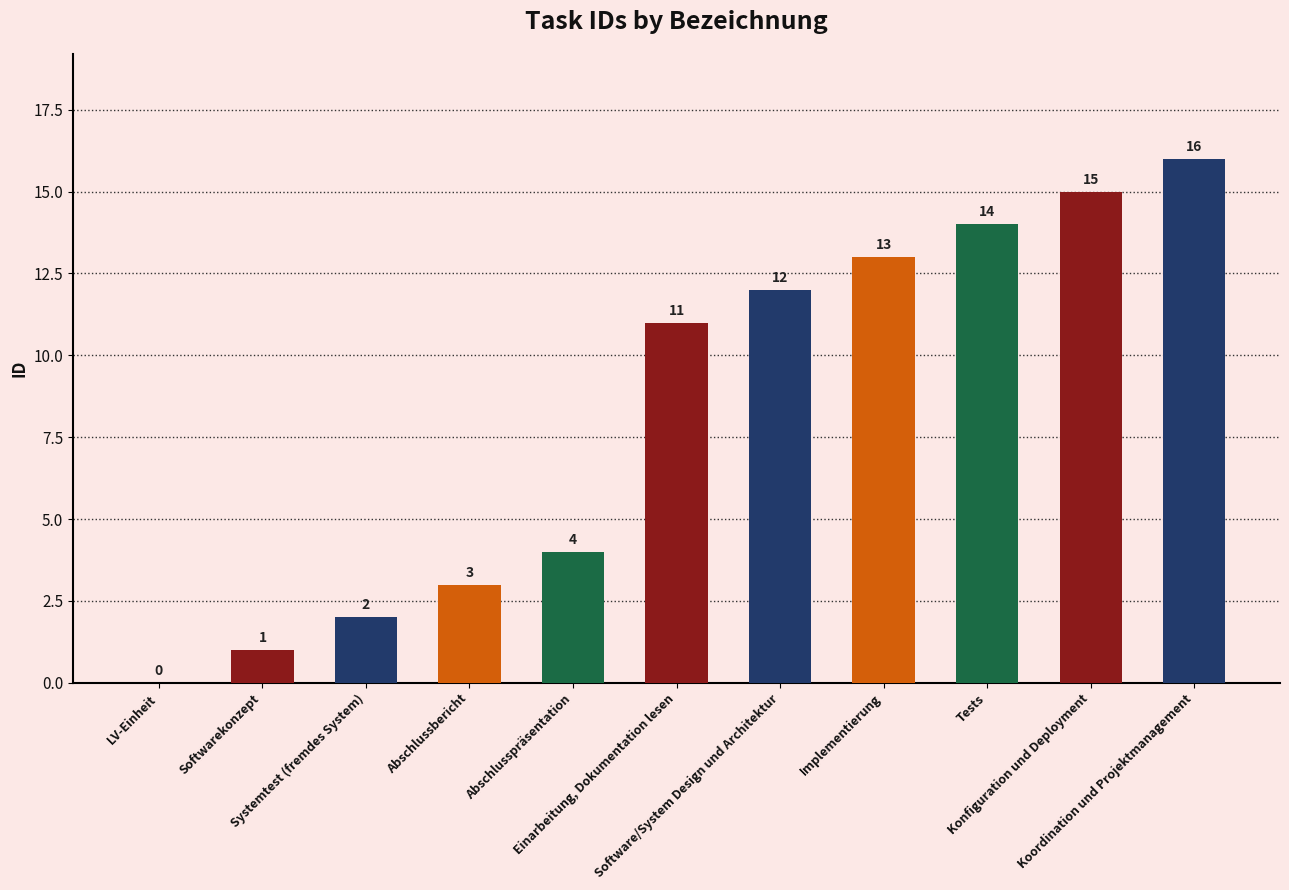

Read the value at Software/System Design und Architektur.

12